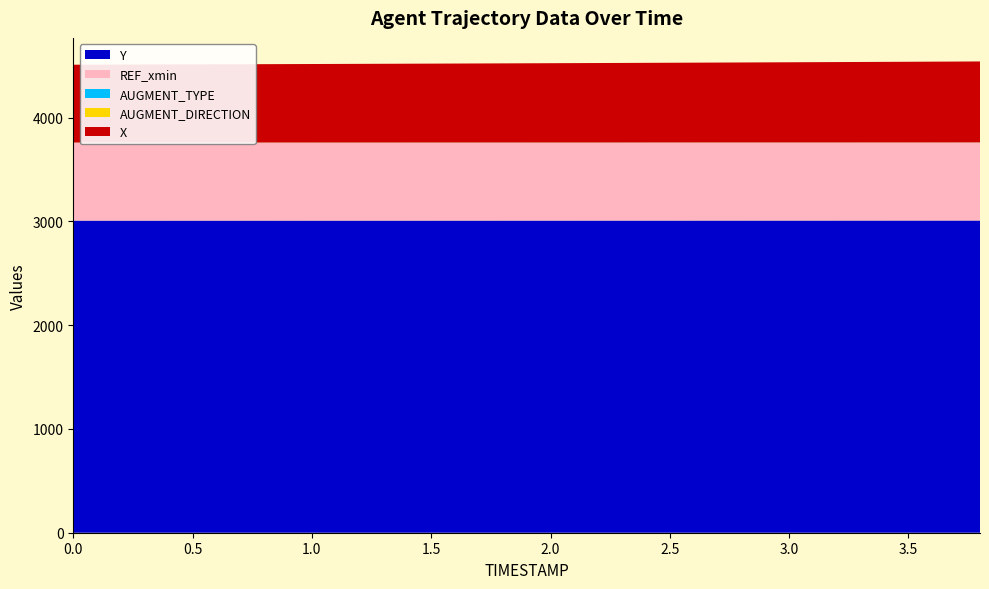

Reading left to right, list all the values displayed in this chart.

Y: 0.0=3007.8	0.2=3007.8	0.4=3007.8	0.6=3007.9	0.8=3007.9	1.0=3008.0	1.2=3008.0	1.4=3008.1	1.6=3008.1	1.8=3008.2	2.0=3008.2	2.2=3008.3	2.4=3008.3	2.6=3008.4	2.8=3008.5	3.0=3008.5	3.2=3008.6	3.4=3008.7	3.6=3008.7	3.8=3008.8
REF_xmin: 0.0=750.0	0.2=750.0	0.4=750.0	0.6=750.0	0.8=750.0	1.0=750.0	1.2=750.0	1.4=750.0	1.6=750.0	1.8=750.0	2.0=750.0	2.2=750.0	2.4=750.0	2.6=750.0	2.8=750.0	3.0=750.0	3.2=750.0	3.4=750.0	3.6=750.0	3.8=750.0
AUGMENT_TYPE: 0.0=1.0	0.2=1.0	0.4=1.0	0.6=1.0	0.8=1.0	1.0=1.0	1.2=1.0	1.4=1.0	1.6=1.0	1.8=1.0	2.0=1.0	2.2=1.0	2.4=1.0	2.6=1.0	2.8=1.0	3.0=1.0	3.2=1.0	3.4=1.0	3.6=1.0	3.8=1.0
AUGMENT_DIRECTION: 0.0=1.0	0.2=1.0	0.4=1.0	0.6=1.0	0.8=1.0	1.0=1.0	1.2=1.0	1.4=1.0	1.6=1.0	1.8=1.0	2.0=1.0	2.2=1.0	2.4=1.0	2.6=1.0	2.8=1.0	3.0=1.0	3.2=1.0	3.4=1.0	3.6=1.0	3.8=1.0
X: 0.0=750.0	0.2=751.2	0.4=752.5	0.6=753.8	0.8=755.1	1.0=756.5	1.2=757.9	1.4=759.4	1.6=760.9	1.8=762.5	2.0=764.1	2.2=765.7	2.4=767.4	2.6=769.2	2.8=770.9	3.0=772.8	3.2=774.6	3.4=776.5	3.6=778.4	3.8=780.4